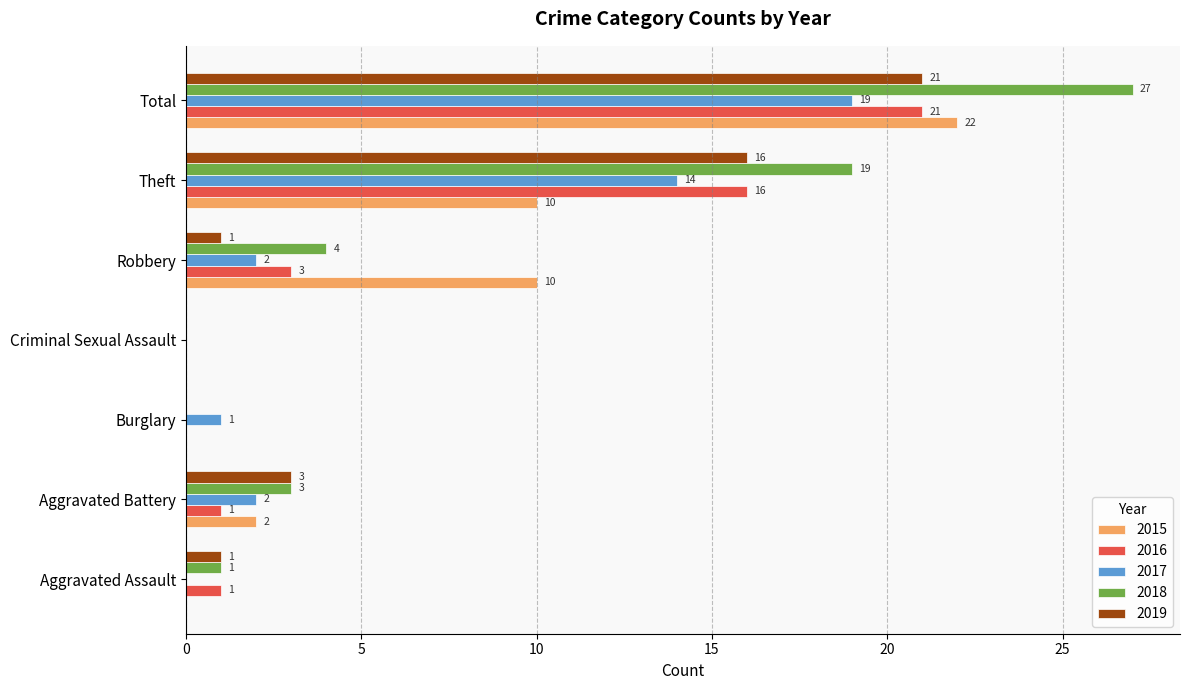

How many positive values does the 2019 series have?

5